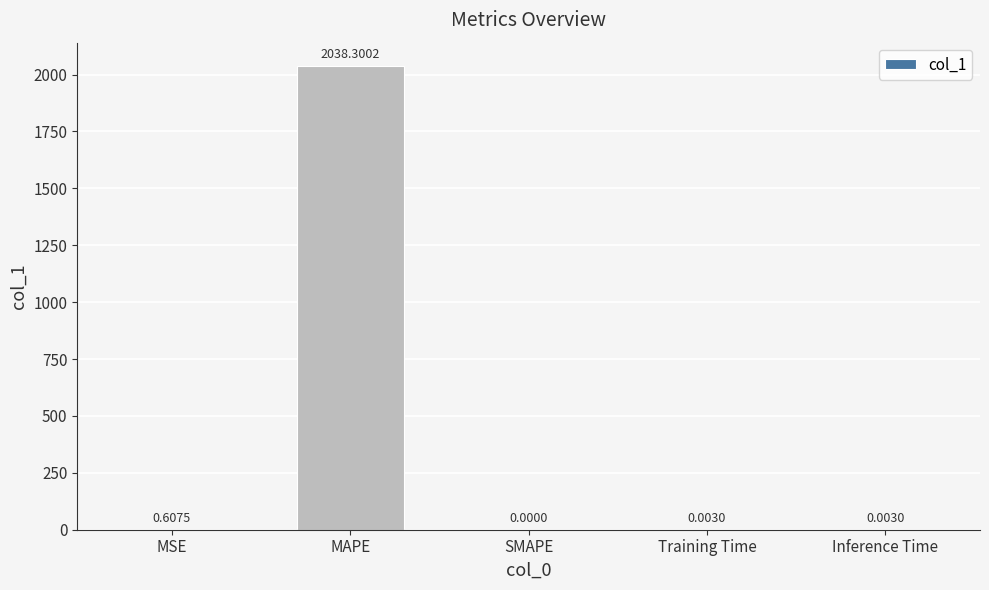

Between Training Time and MAPE, which is larger?

MAPE